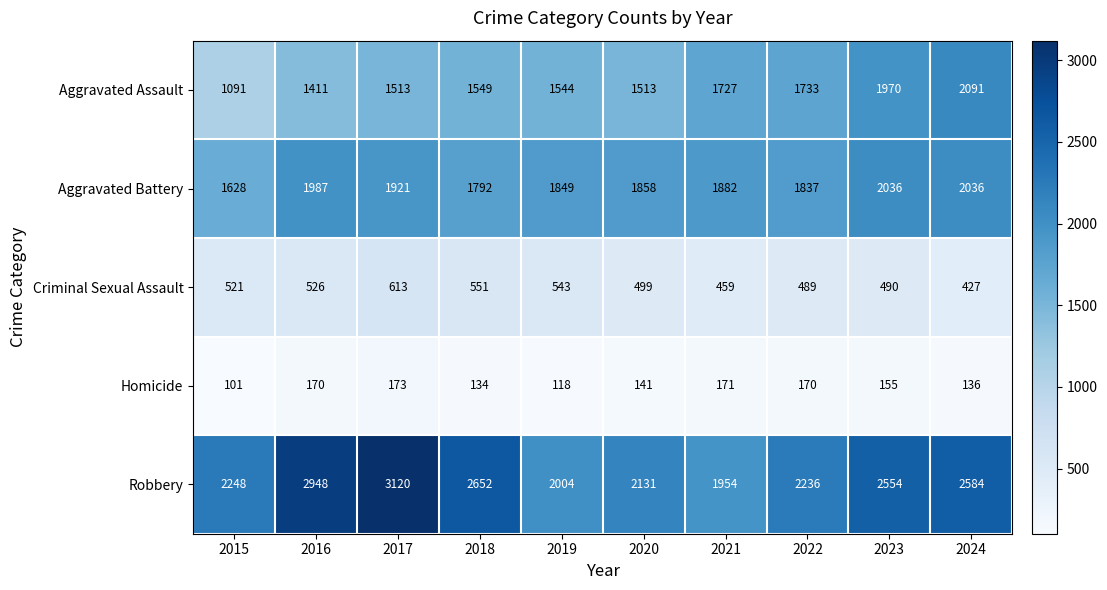

Which series has the largest range (max minus min)?

Robbery